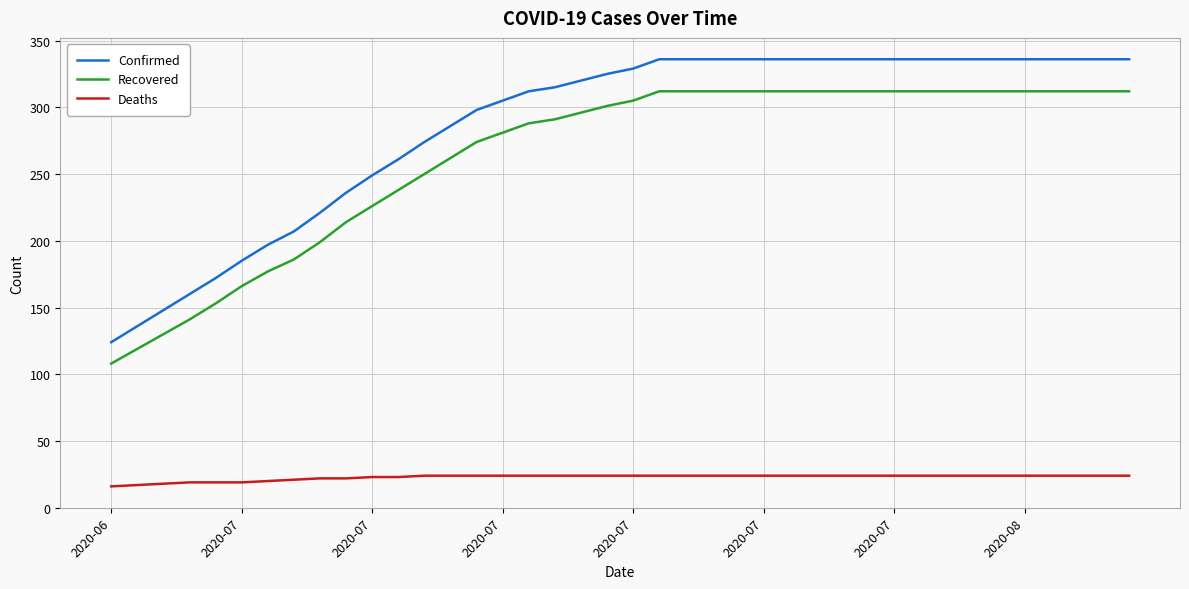

True or false: Deaths and Recovered cross at least once.

False